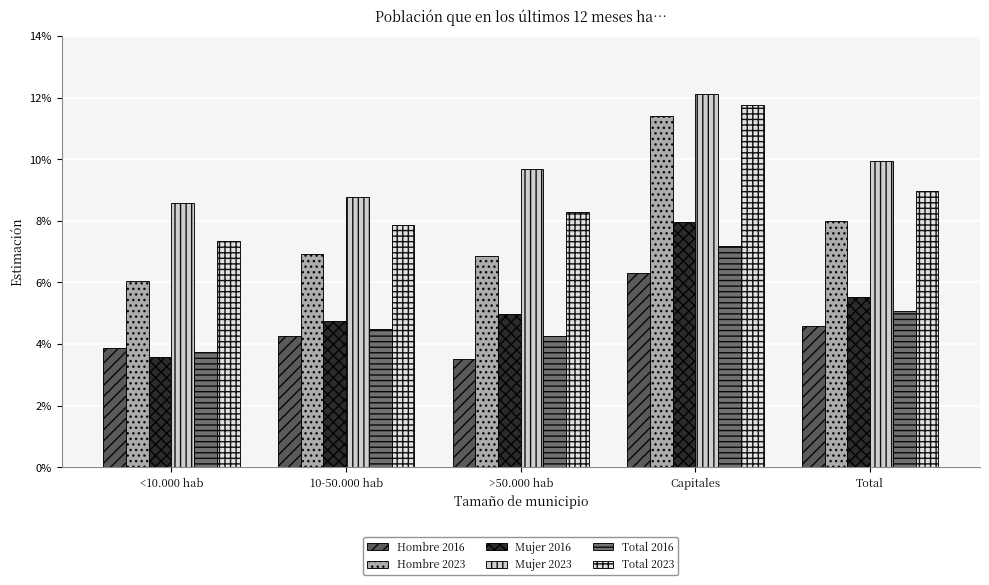

Are the bars grouped side by side (vs. stacked)?

Yes